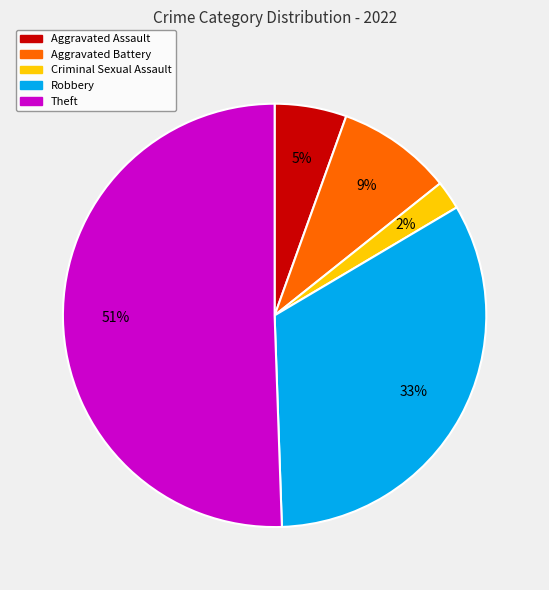

Which category accounts for the majority?

Theft